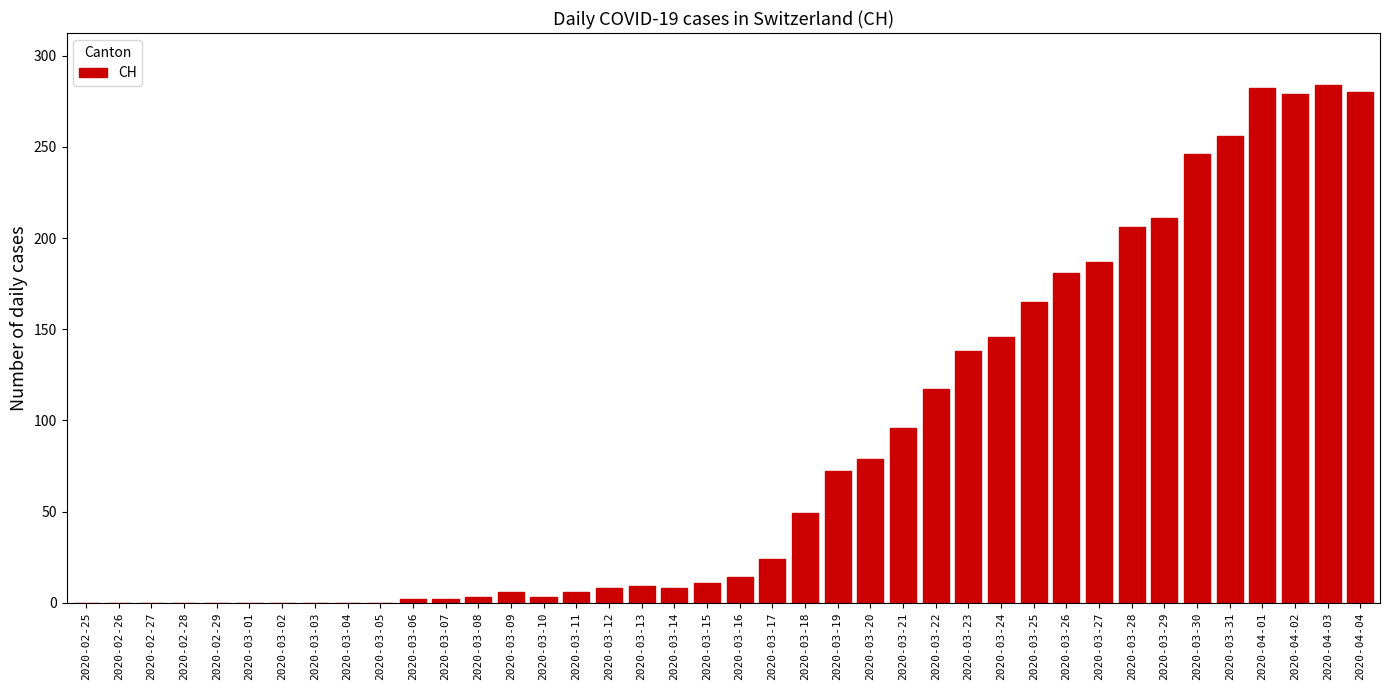

Is it true that the value at 2020-03-18 is 27?

False